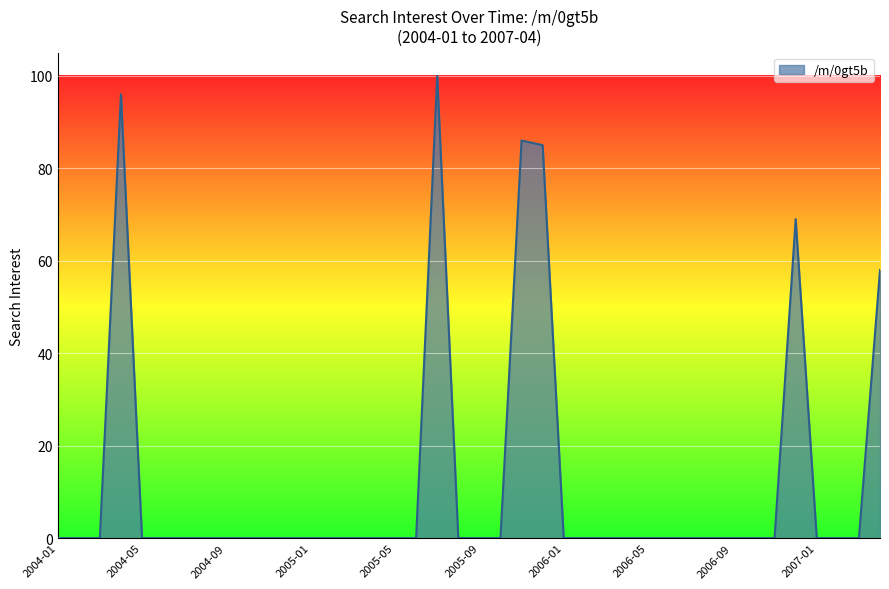

What is the greatest value displayed?

100